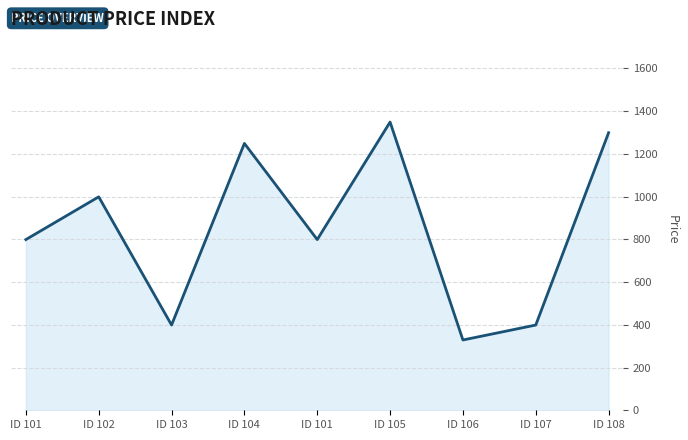

At which label does the data first exceed 799?

ID 102